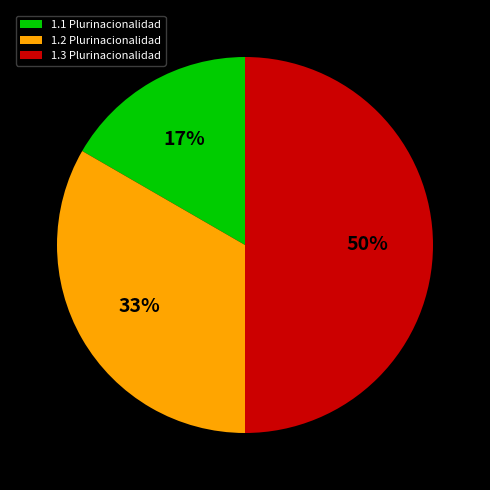

The 1.2 Plurinacionalidad slice represents 24% of the pie. True or false?

False